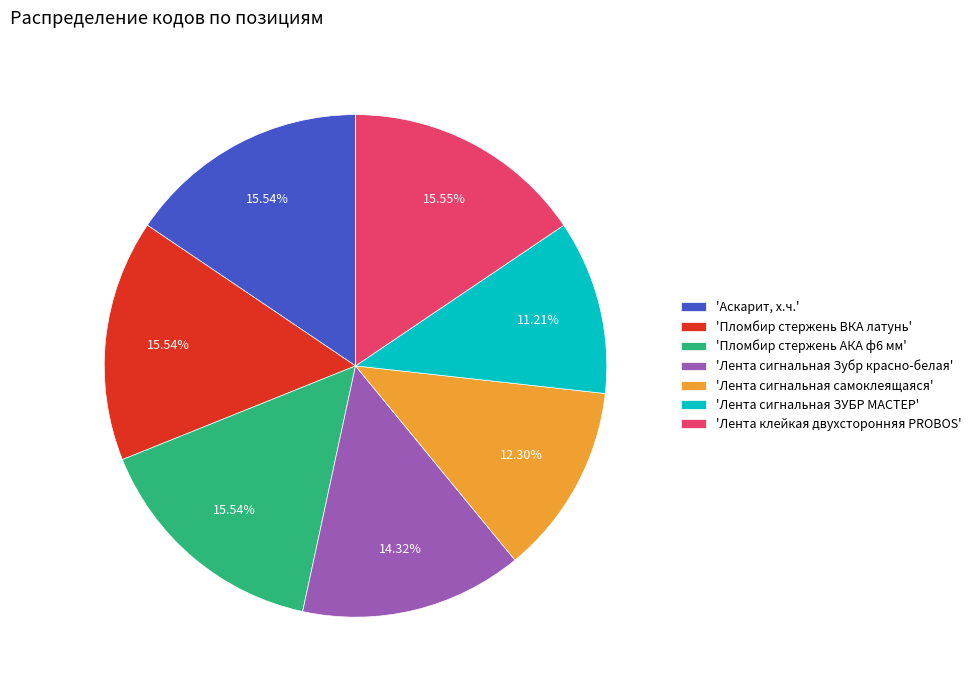

Approximately how many times larger is the value at 'Пломбир стержень АКА ф6 мм' compared to 'Лента сигнальная ЗУБР МАСТЕР'?

1.4